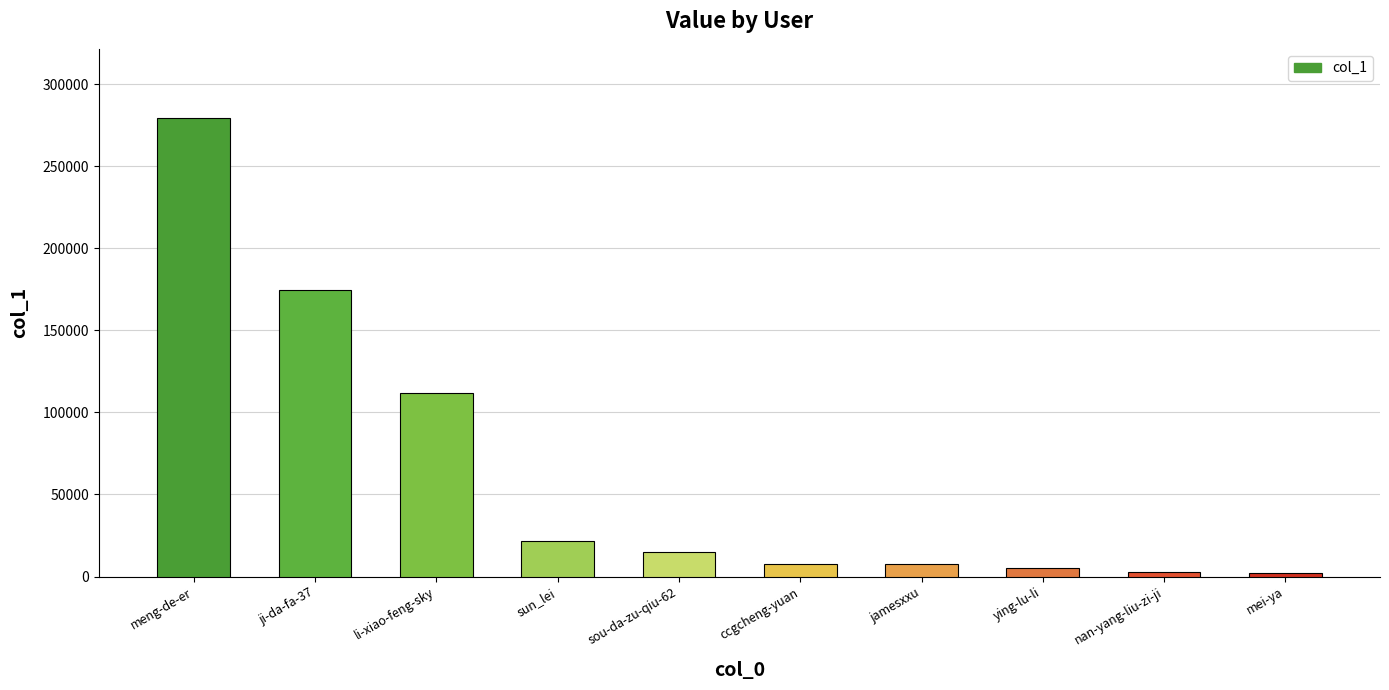

Is it true that the value at jamesxxu is 7446?

True